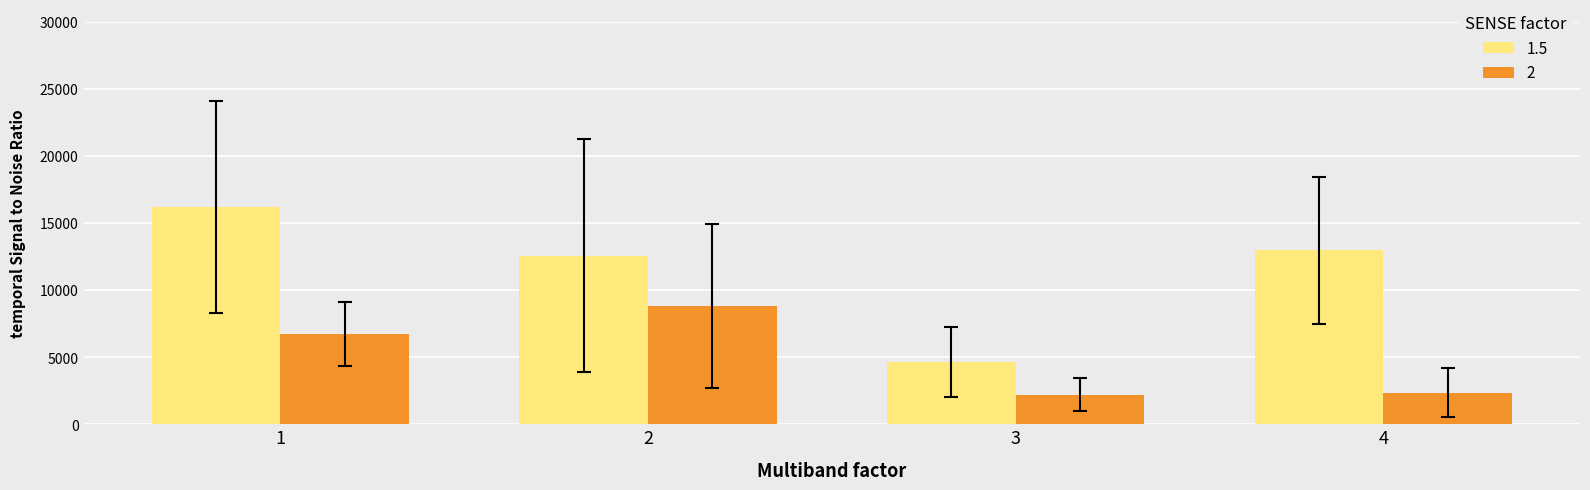

What is the maximum value for 1.5?

16180.5